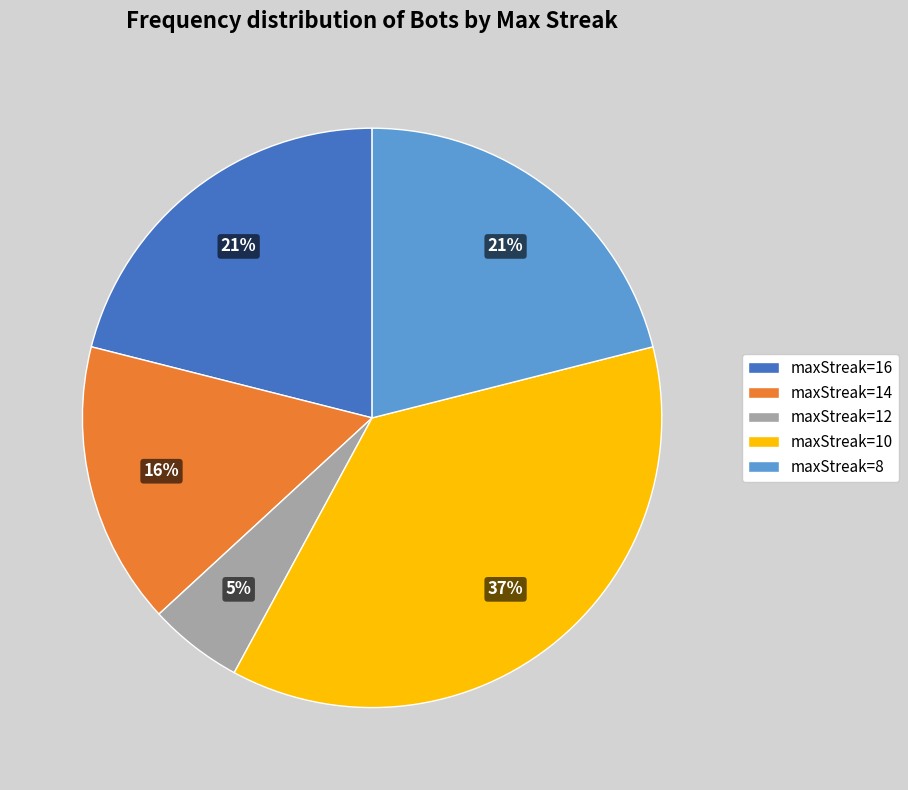

To the nearest percent, what is the difference between the maxStreak=10 and maxStreak=8 slice percentages?

16%